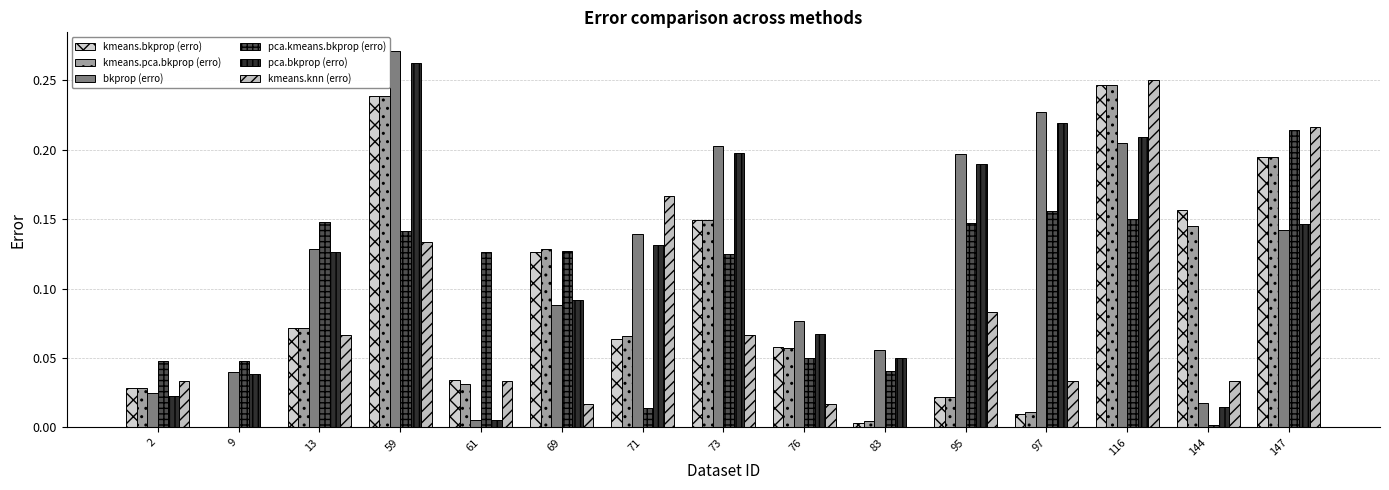

Which category has the highest value across all series?

59